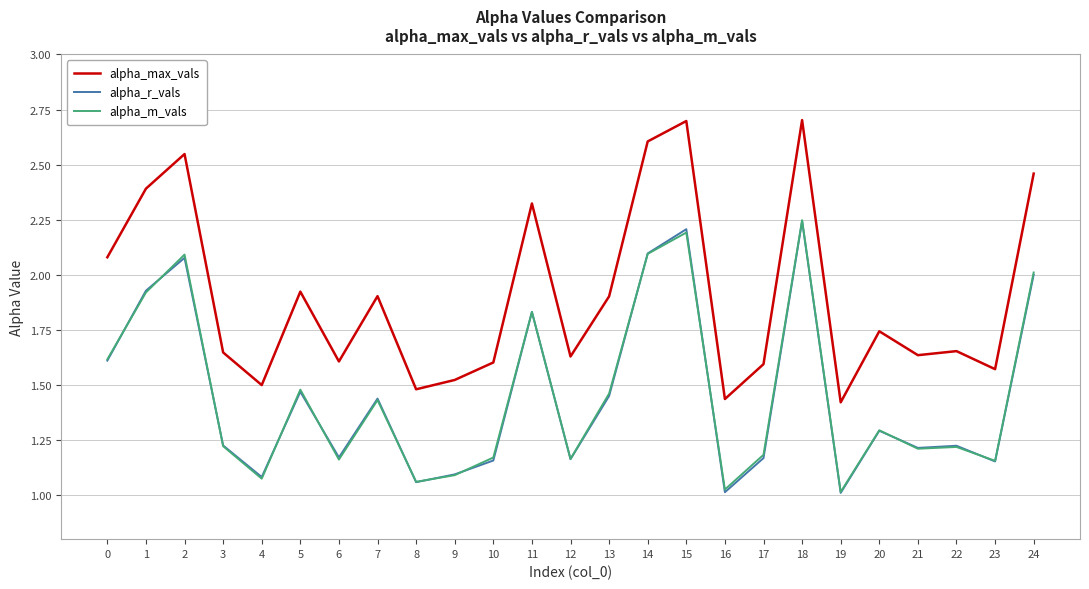

Which series has the largest total across all categories?

alpha_max_vals